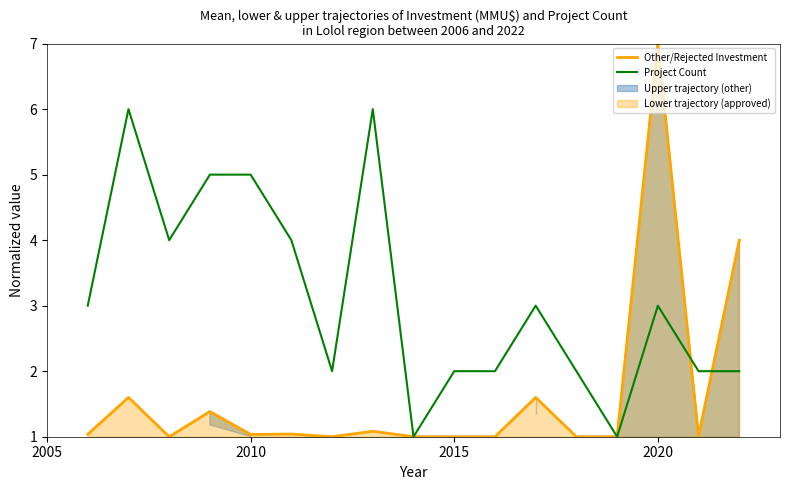

What is the highest value of the Other/Rejected Investment series?

7.0